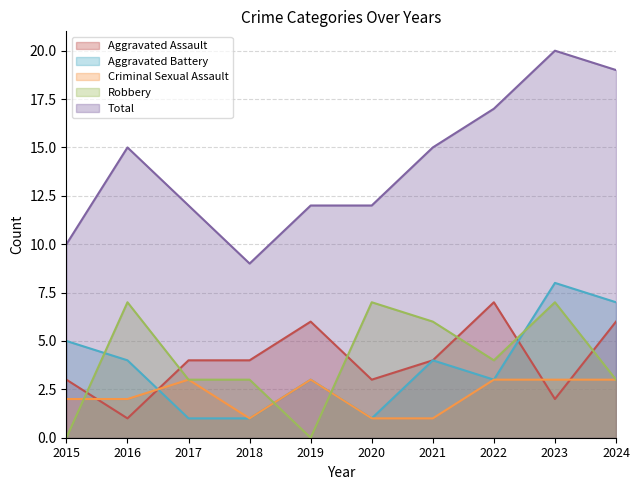

At 2024, list the series in order from largest to smallest.

Total, Aggravated Battery, Aggravated Assault, Criminal Sexual Assault, Robbery